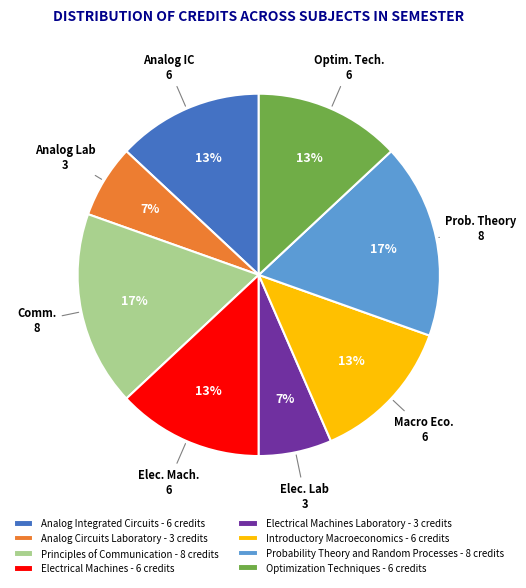

To the nearest percent, what is the average slice percentage?

12%